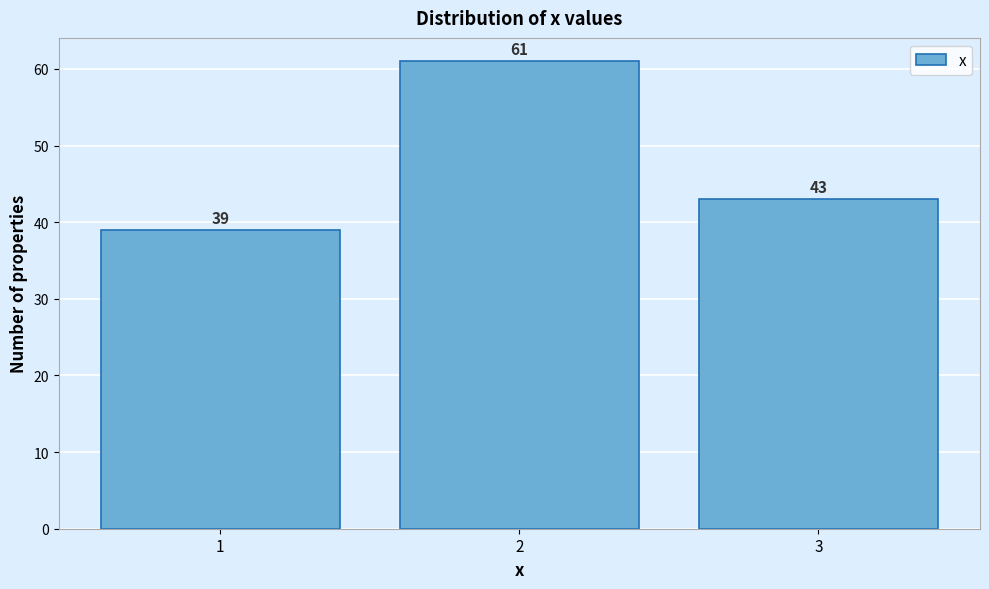

Reading left to right, extract all data points from this chart.

1=39	2=61	3=43